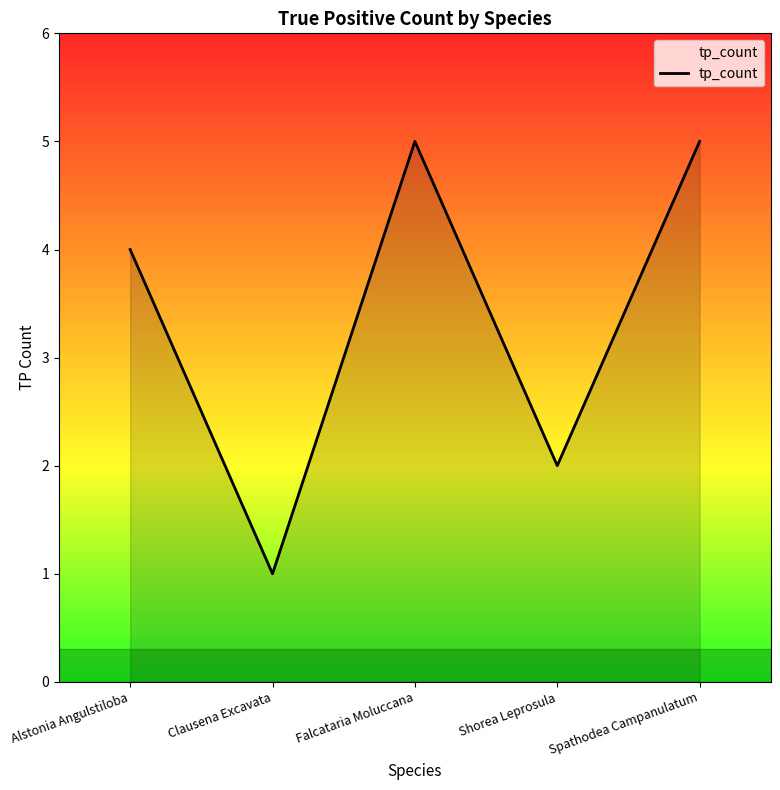

What is the maximum value shown in the chart?

5